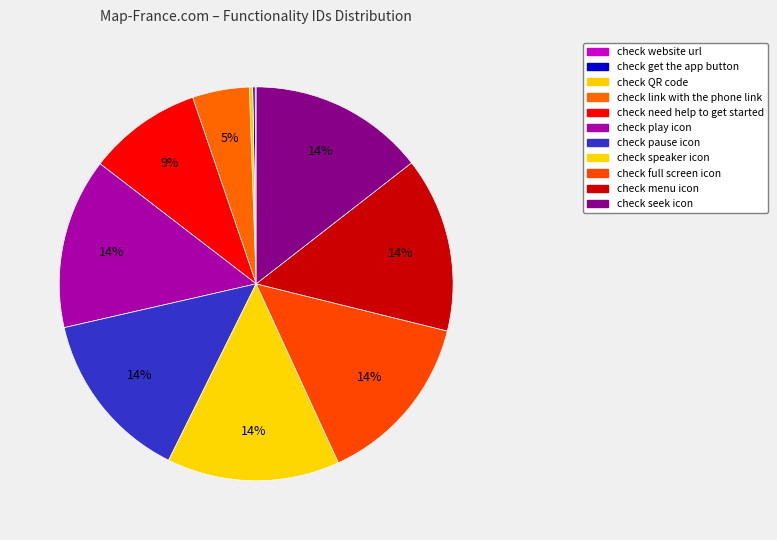

What is the smallest slice in the pie chart?

check website url